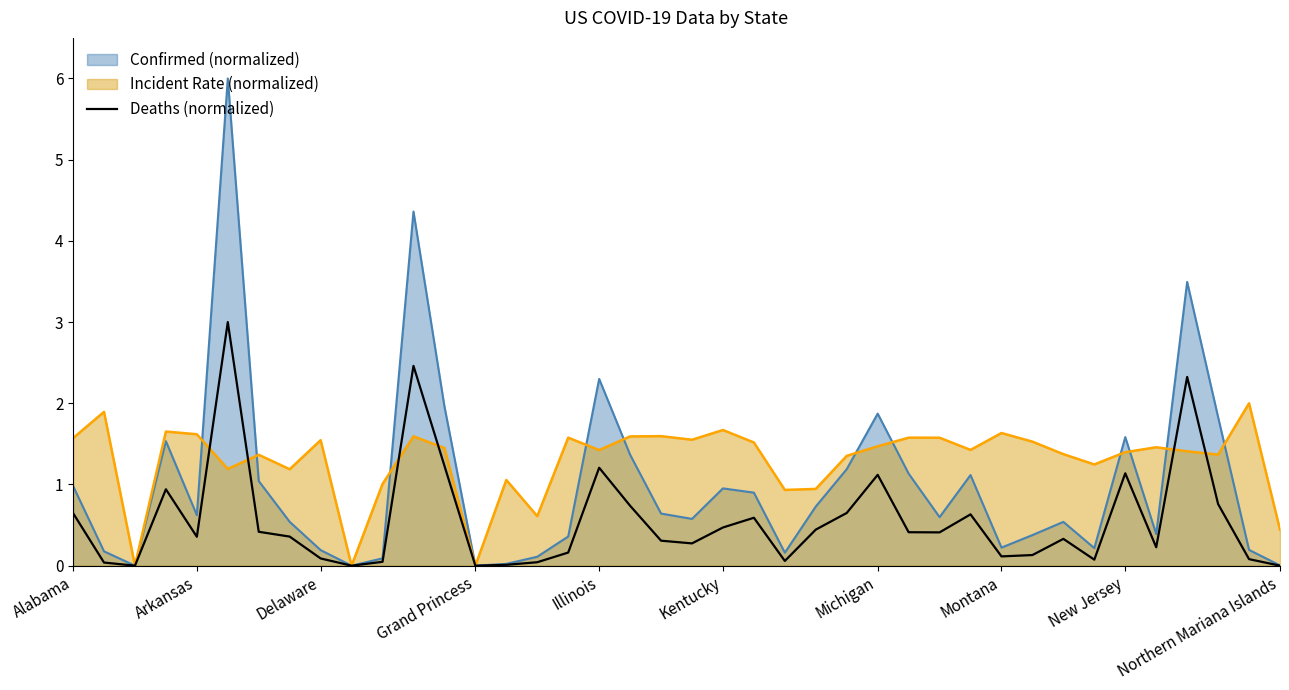

Which series has the largest total across all categories?

Incident Rate (normalized)